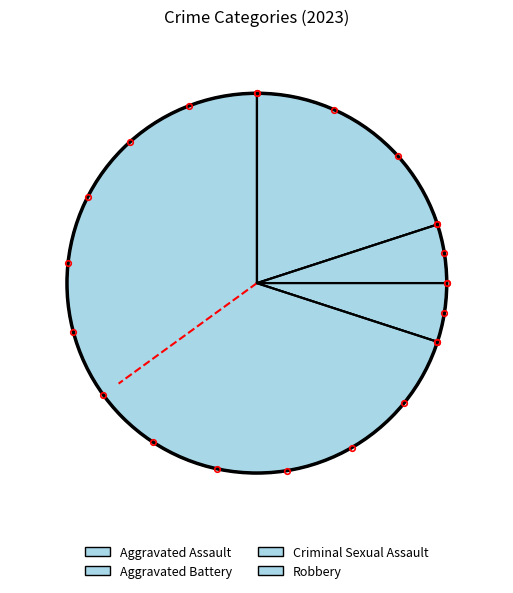

Which category has the biggest portion of the pie?

Robbery